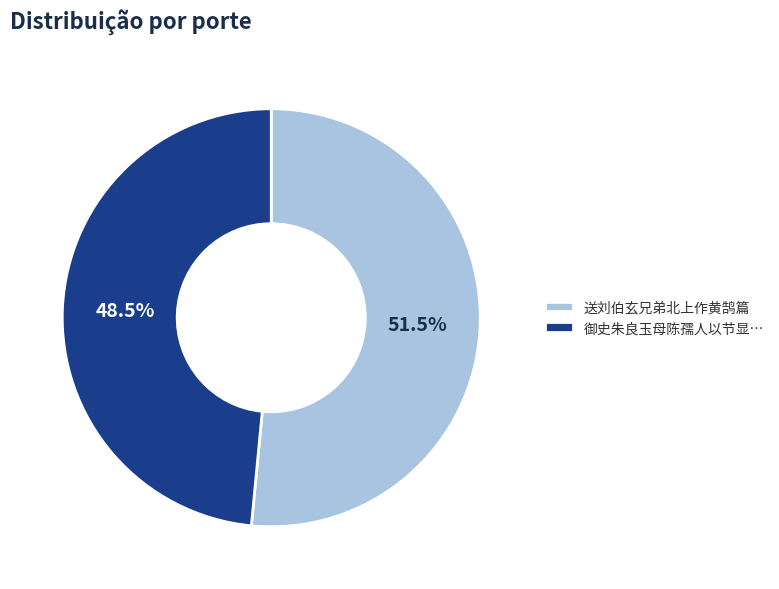

Count the number of slices in the pie.

2